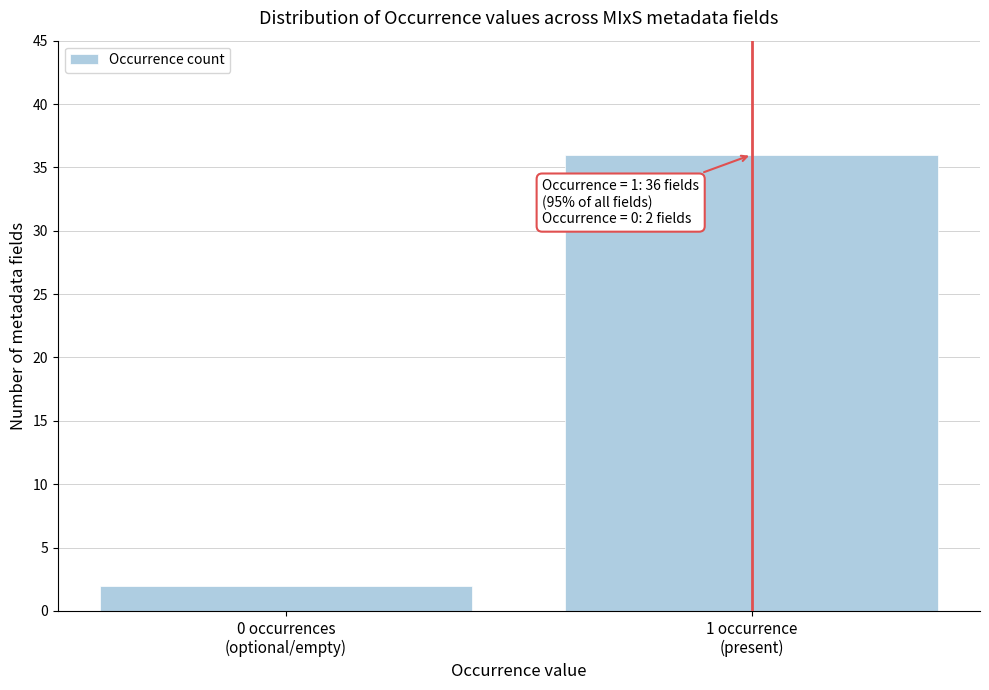

Reading right to left, list all the values displayed in this chart.

36	2